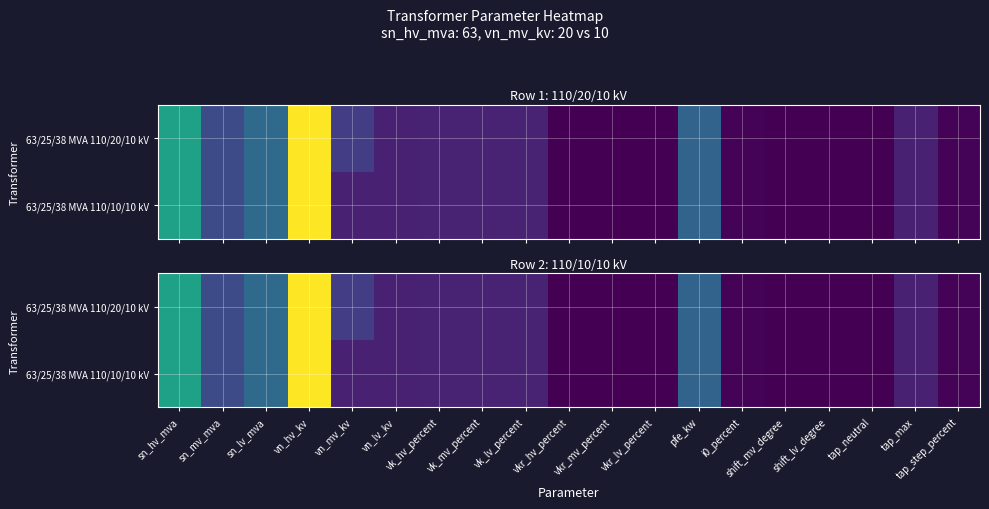

How many values in the 63/25/38 MVA 110/20/10 kV series are below 10?

8